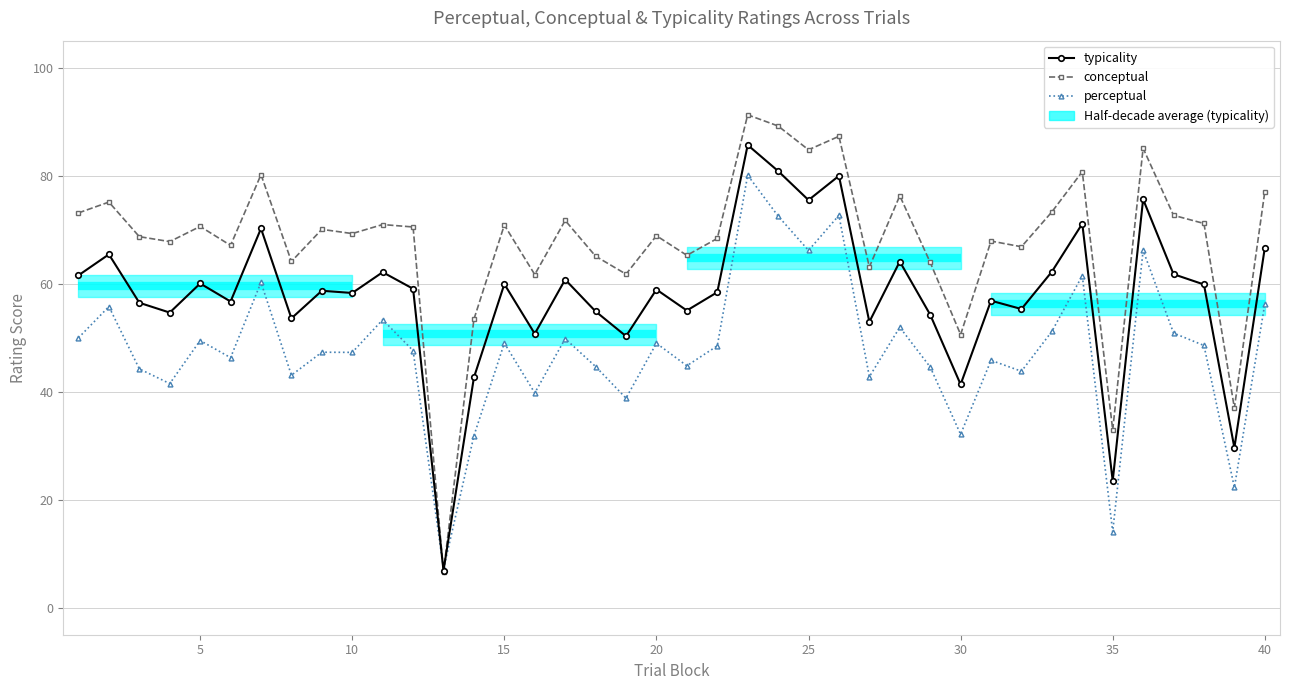

What is the difference between the maximum and minimum values in the perceptual series?

73.0